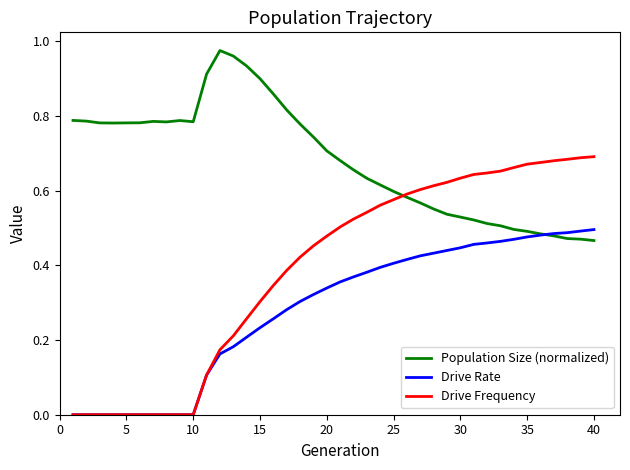

Does the chart display data point markers on the line(s)?

No